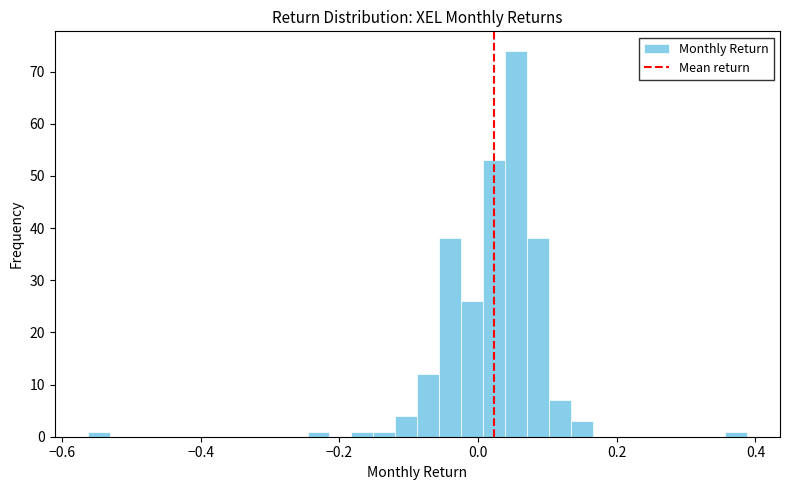

Read against the x-axis, roughly where is the centre of the tallest bar?

0.06